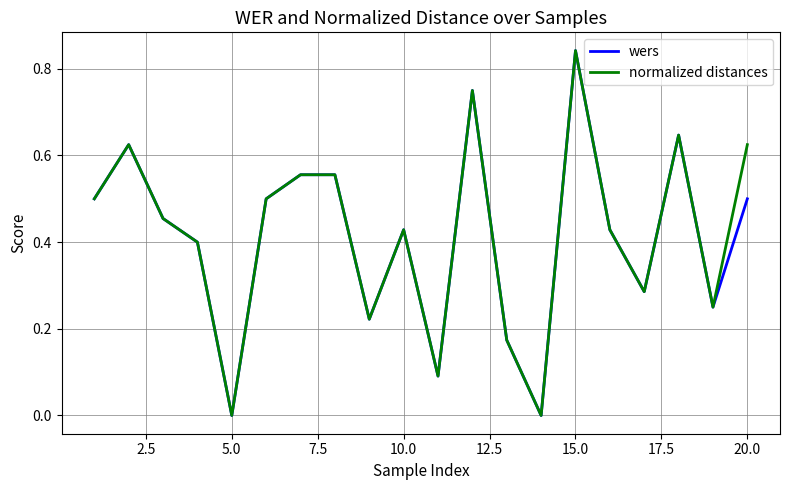

How many lines are shown in the chart?

2